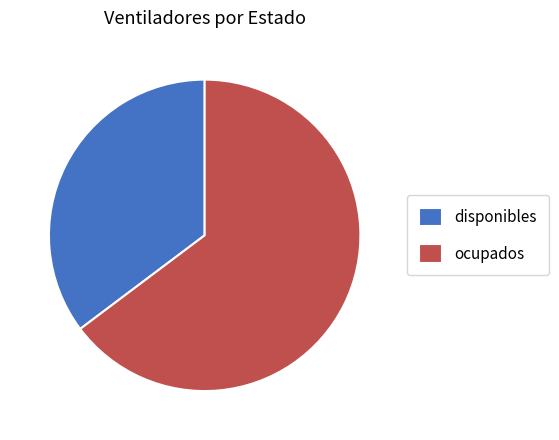

How many segments does this pie chart have?

2